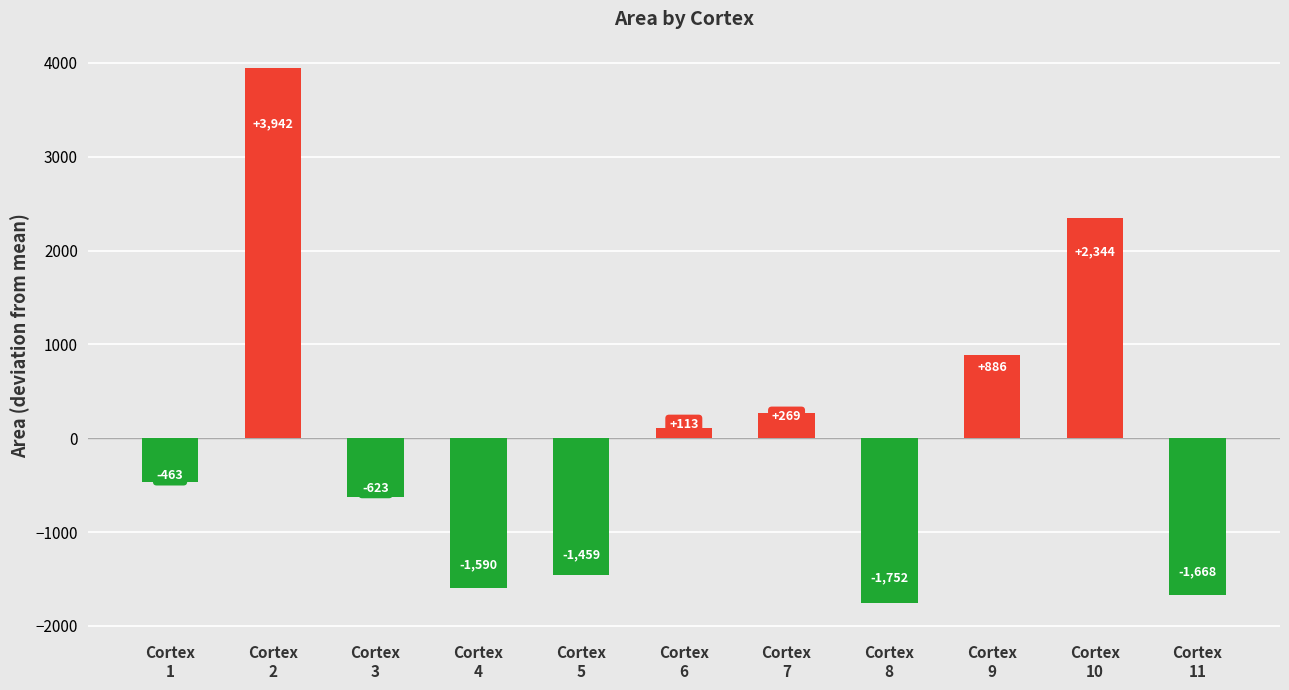

Where is the data nearest to the value 1095?

Cortex
9